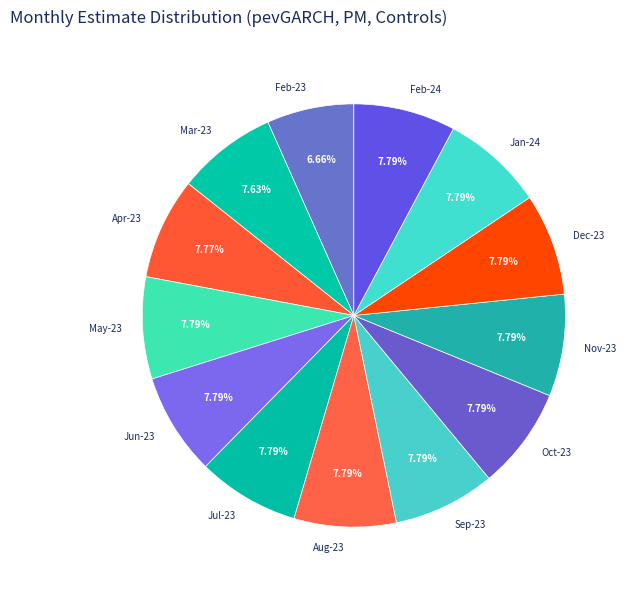

Which has a higher value, Feb-23 or Jan-24?

Jan-24